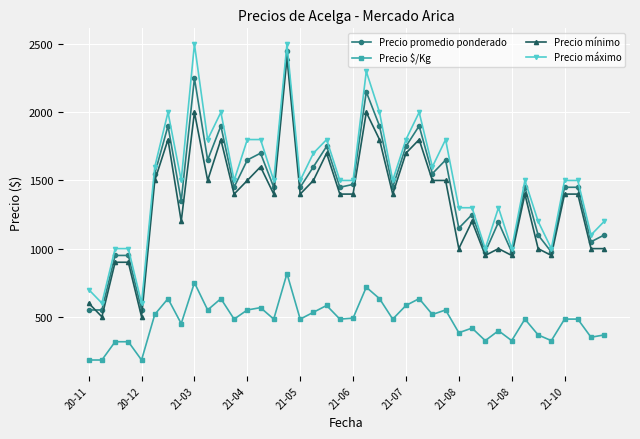

What is the maximum value shown in the chart?

2500